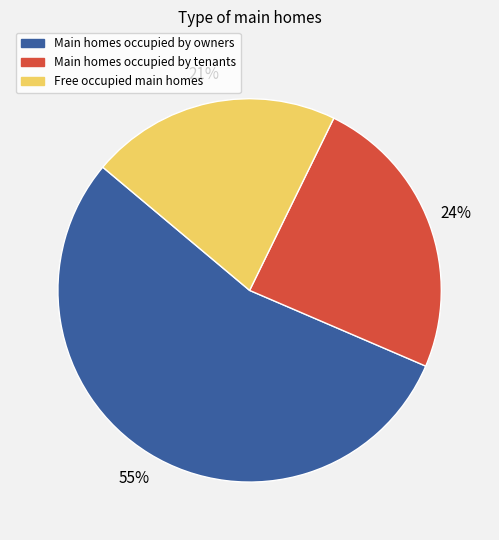

How many segments does this pie chart have?

3